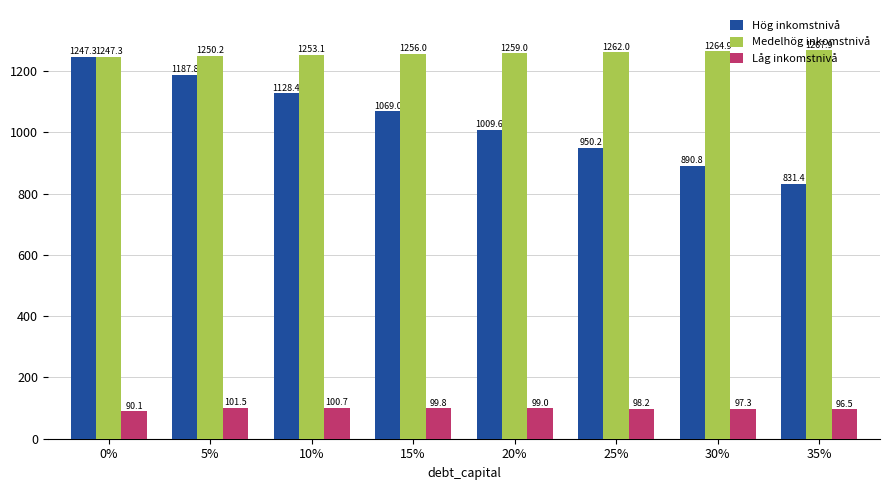

What is the average value of the Hög inkomstnivå series?

1039.3